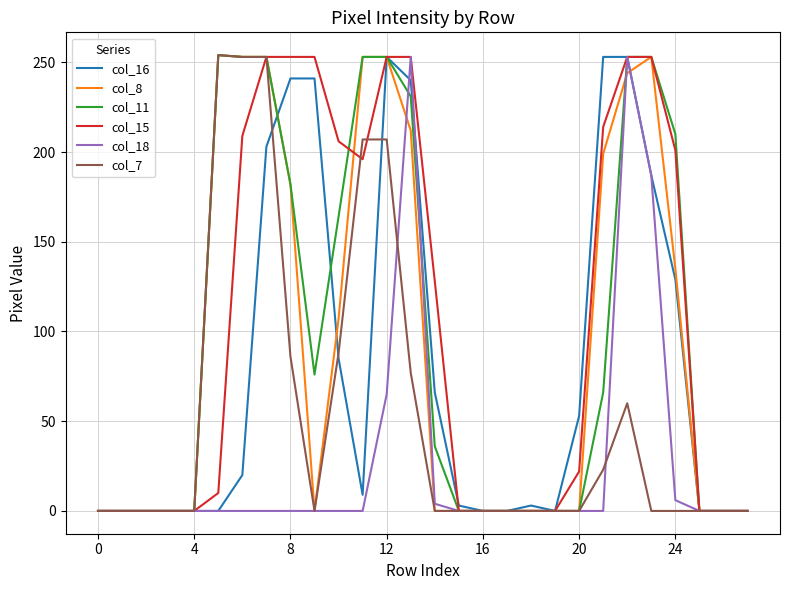

What is the maximum value shown in the chart?

254